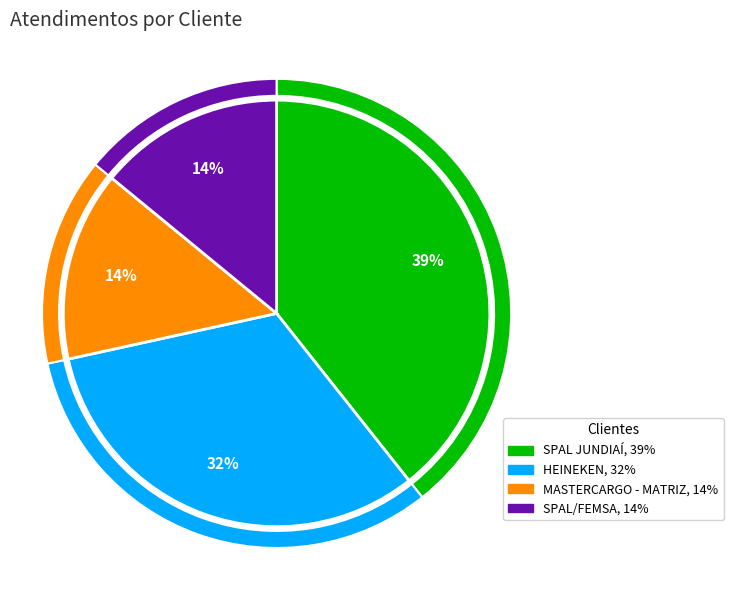

Which category has the smallest portion of the pie?

SPAL/FEMSA